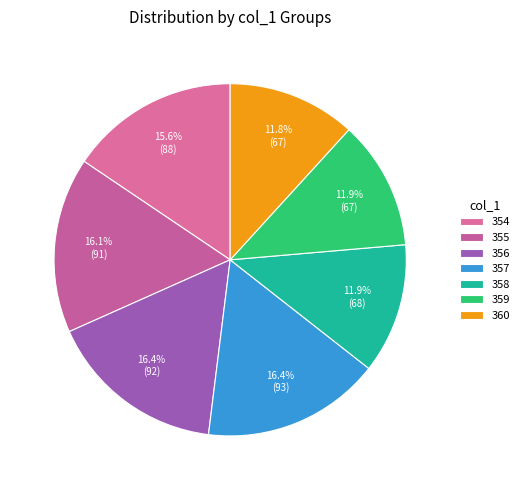

Rank the categories by value from highest to lowest.

357, 356, 355, 354, 358, 359, 360